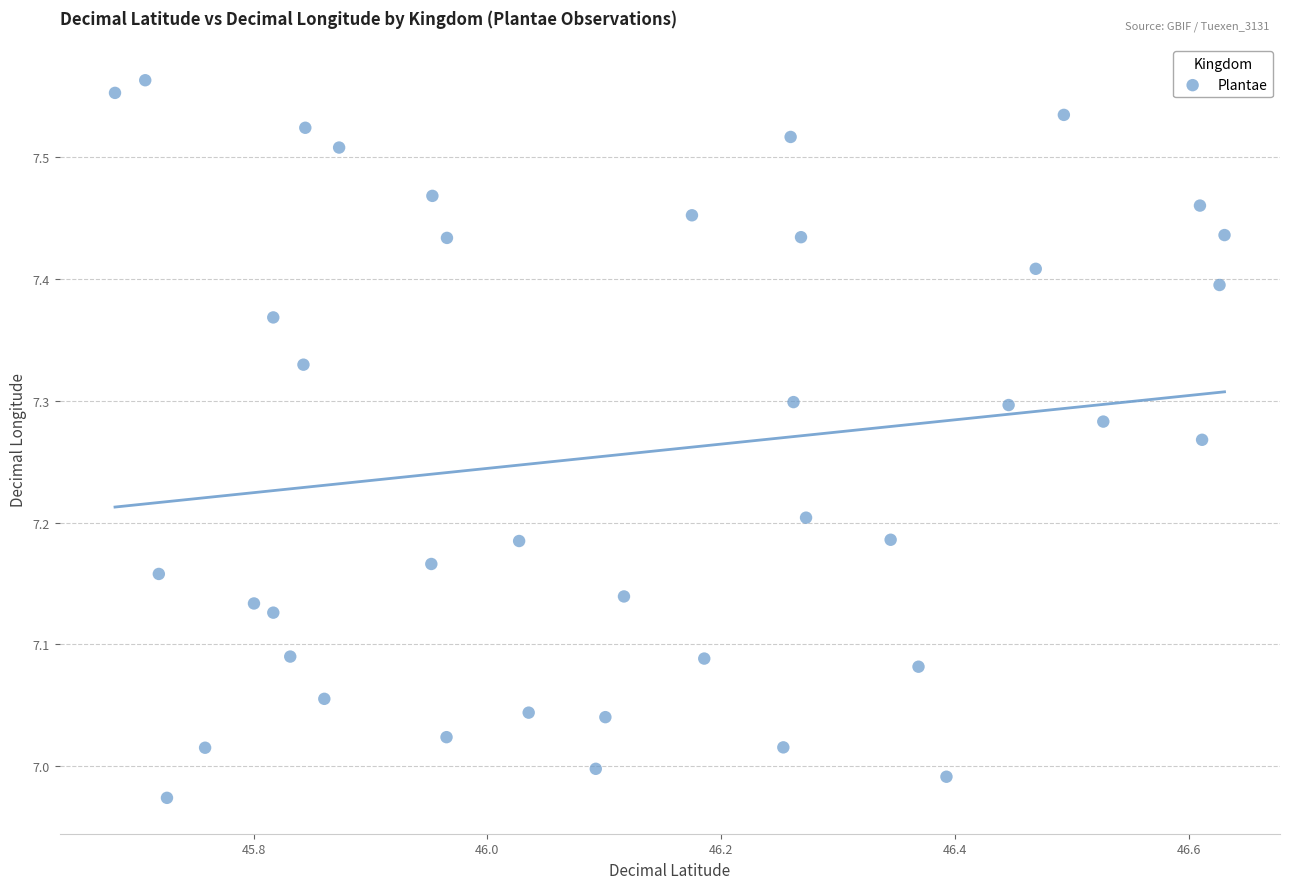

What is the range of X values (max minus min)?

0.9